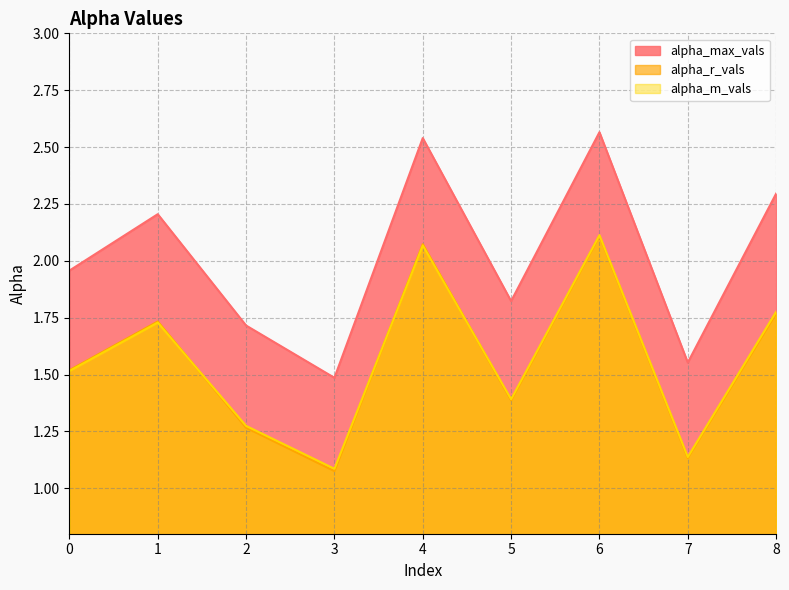

The value of alpha_r_vals at 3 is 0.6. True or false?

False